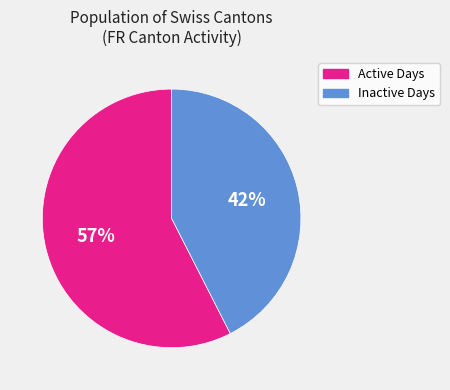

Rank the categories by value from lowest to highest.

Inactive Days, Active Days